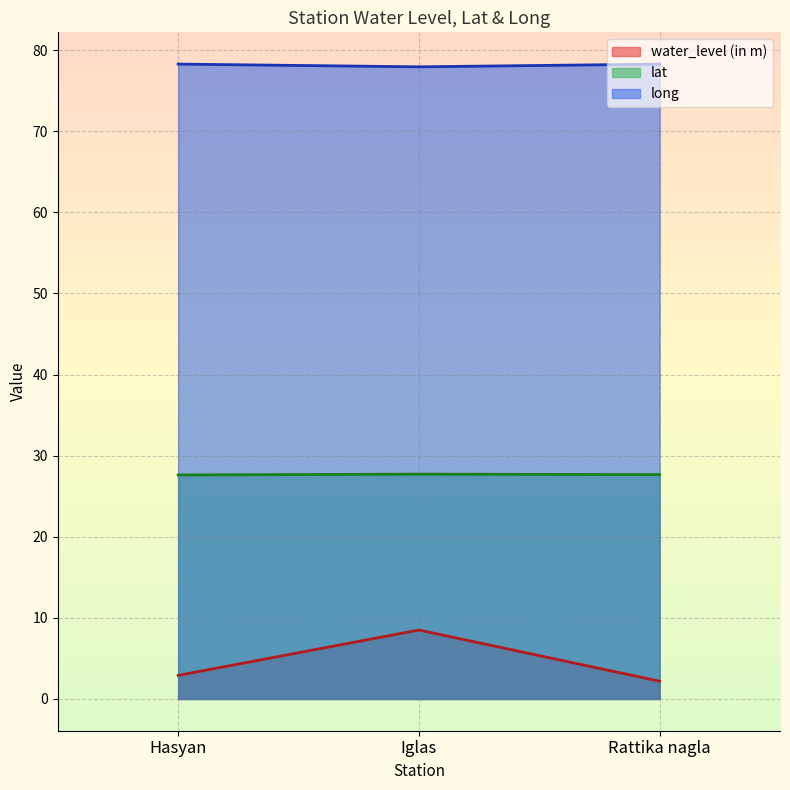

Is the value of lat at Iglas greater than the value of long at Rattika nagla?

No